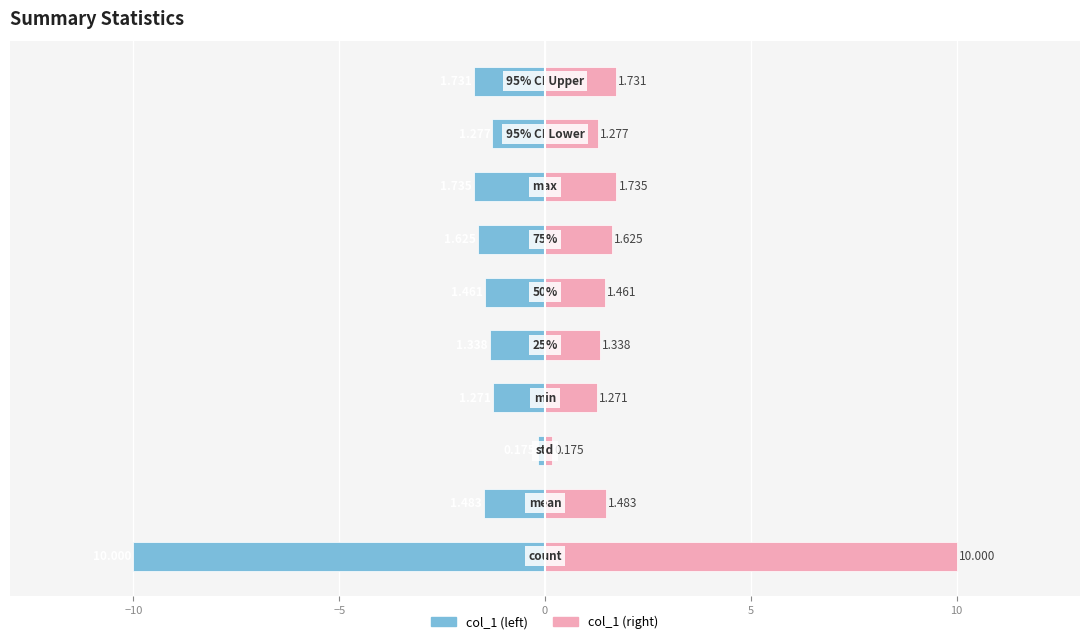

What is the smallest value displayed?

-10.0